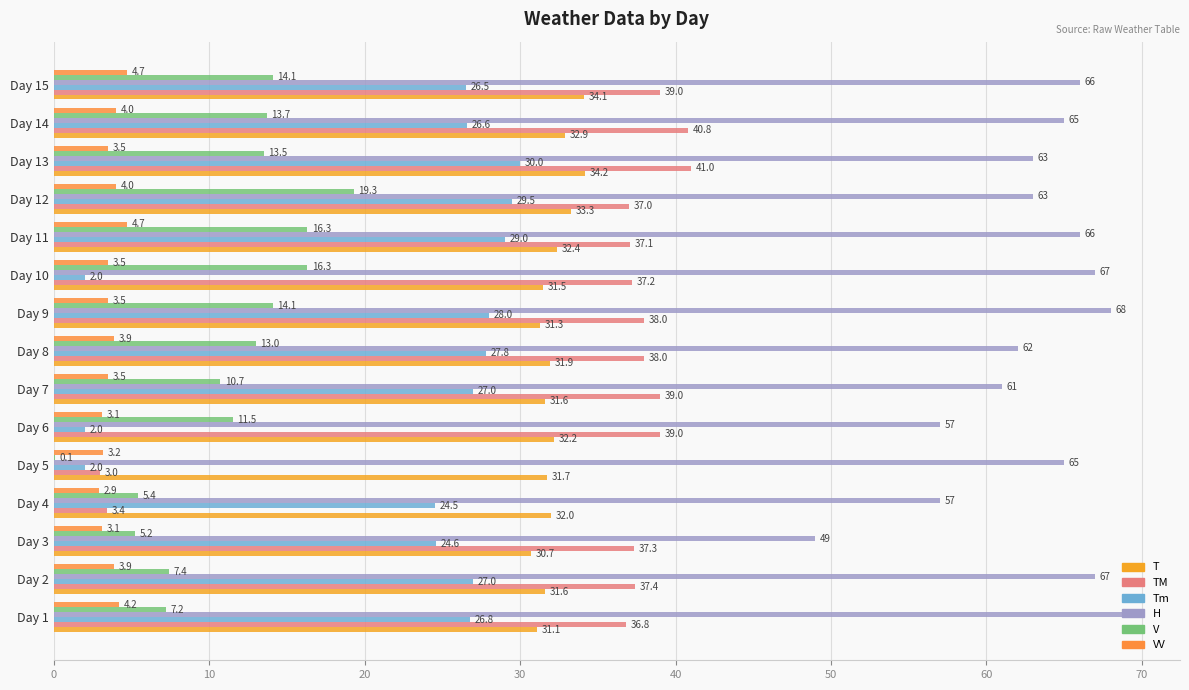

How many categories are shown in the chart?

15